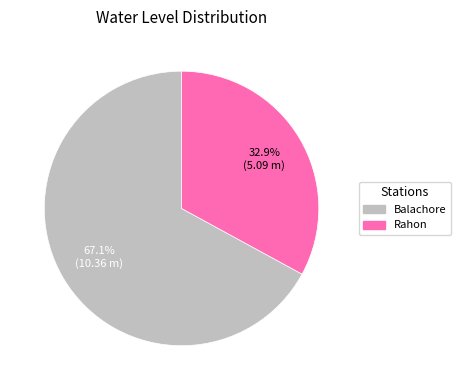

Which has a higher value, Rahon or Balachore?

Balachore